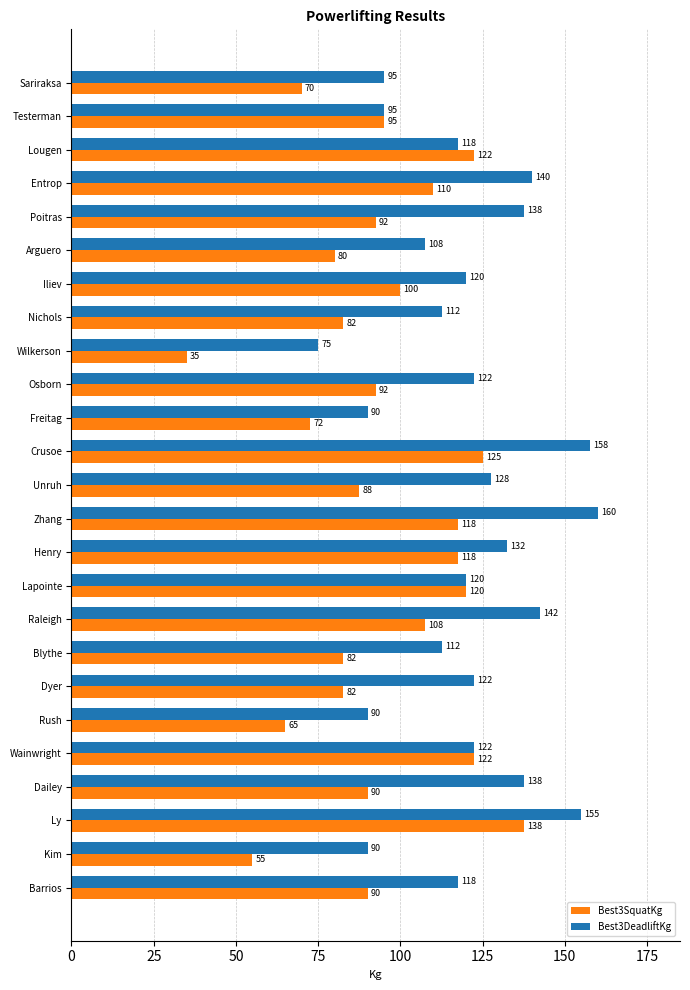

How many series are shown in this chart?

2